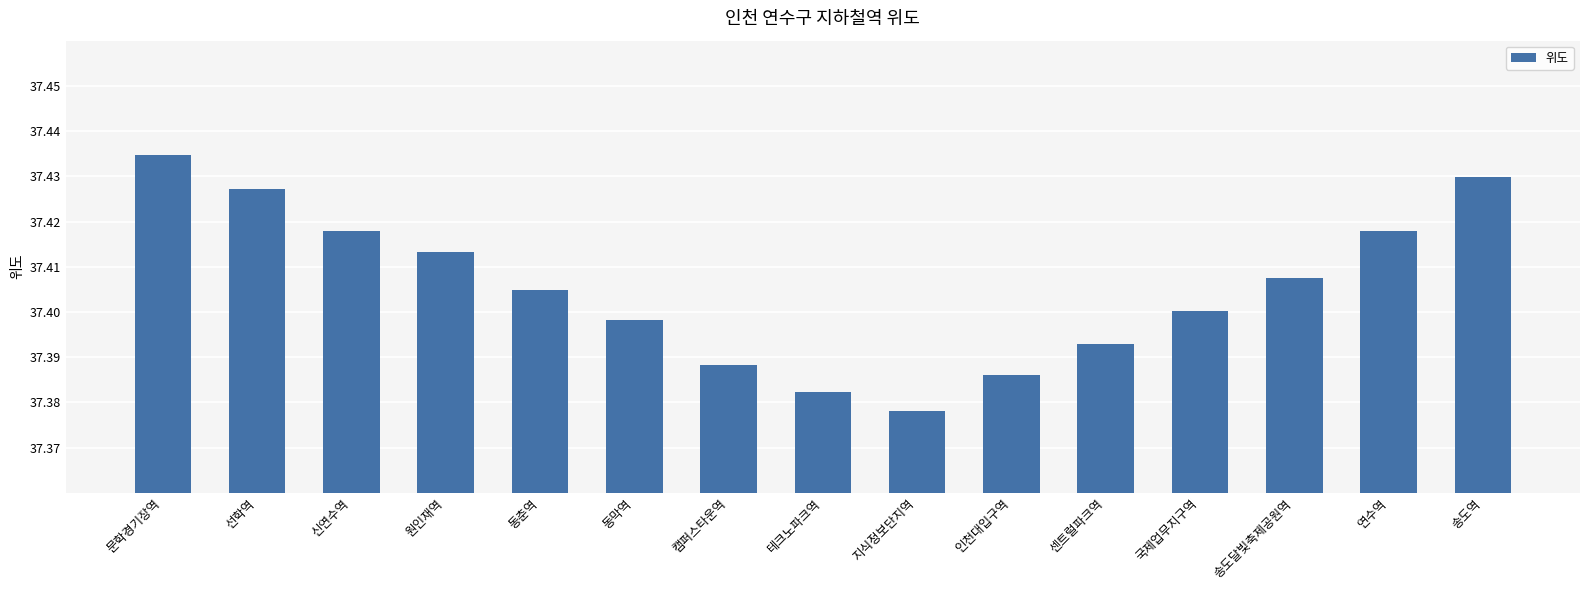

What position from the right is 송도달빛축제공원역?

3